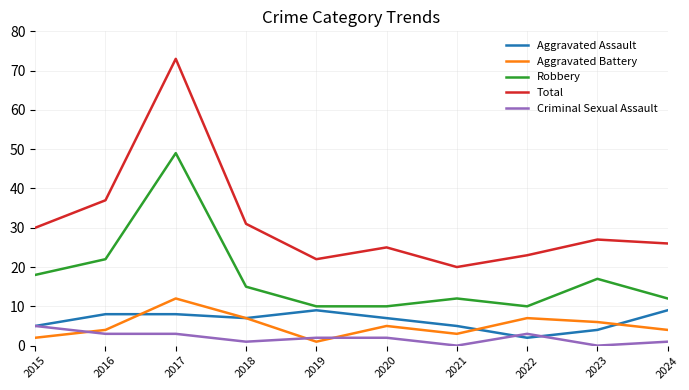

Reading left to right, extract all data points from this chart.

Aggravated Assault: 2015=5	2016=8	2017=8	2018=7	2019=9	2020=7	2021=5	2022=2	2023=4	2024=9
Aggravated Battery: 2015=2	2016=4	2017=12	2018=7	2019=1	2020=5	2021=3	2022=7	2023=6	2024=4
Robbery: 2015=18	2016=22	2017=49	2018=15	2019=10	2020=10	2021=12	2022=10	2023=17	2024=12
Total: 2015=30	2016=37	2017=73	2018=31	2019=22	2020=25	2021=20	2022=23	2023=27	2024=26
Criminal Sexual Assault: 2015=5	2016=3	2017=3	2018=1	2019=2	2020=2	2021=0	2022=3	2023=0	2024=1